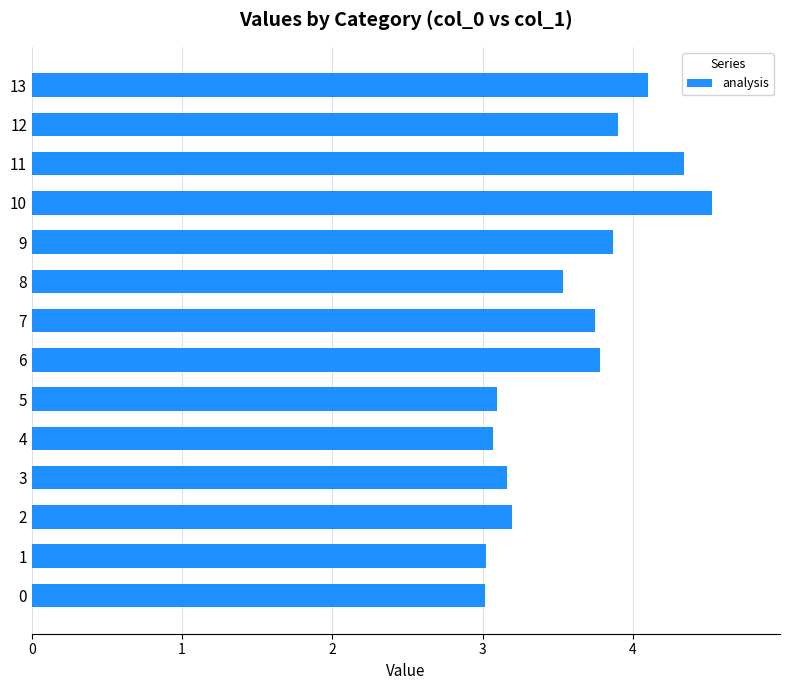

How many distinct data groups are displayed?

1